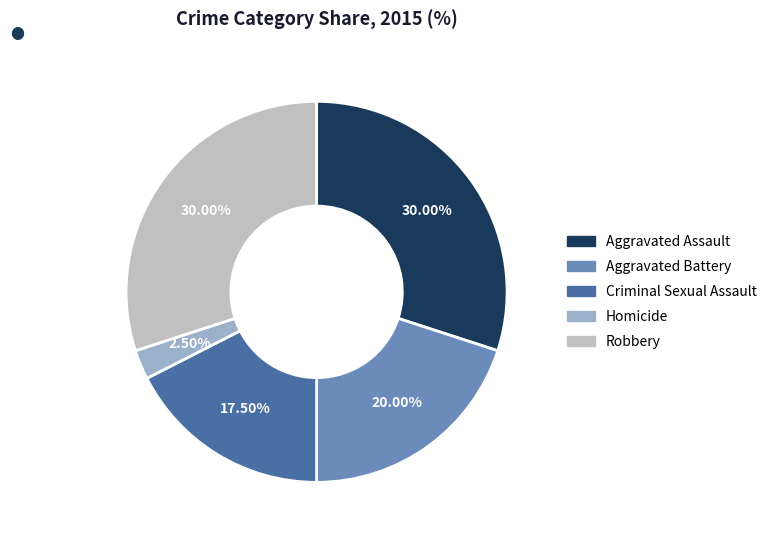

What portion of the pie excludes Robbery?

70.0%